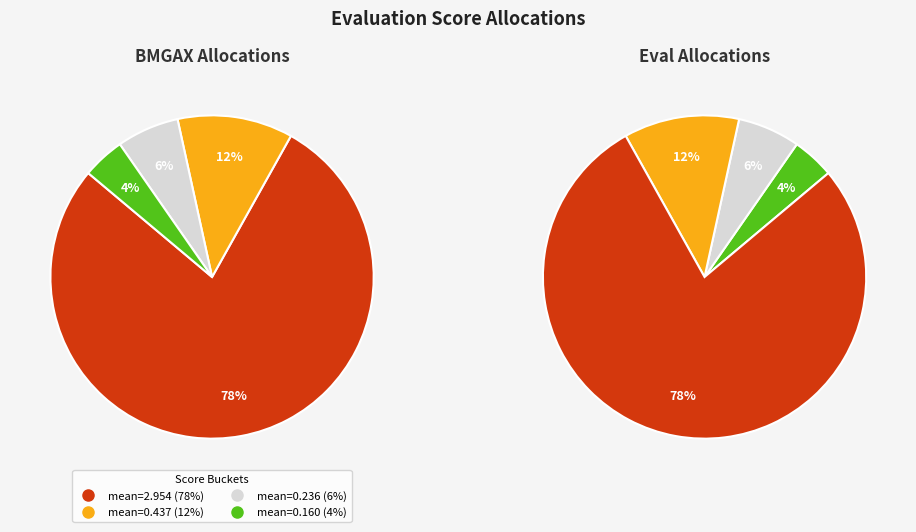

Is it true that evals=20-25 is 1% of the pie?

False